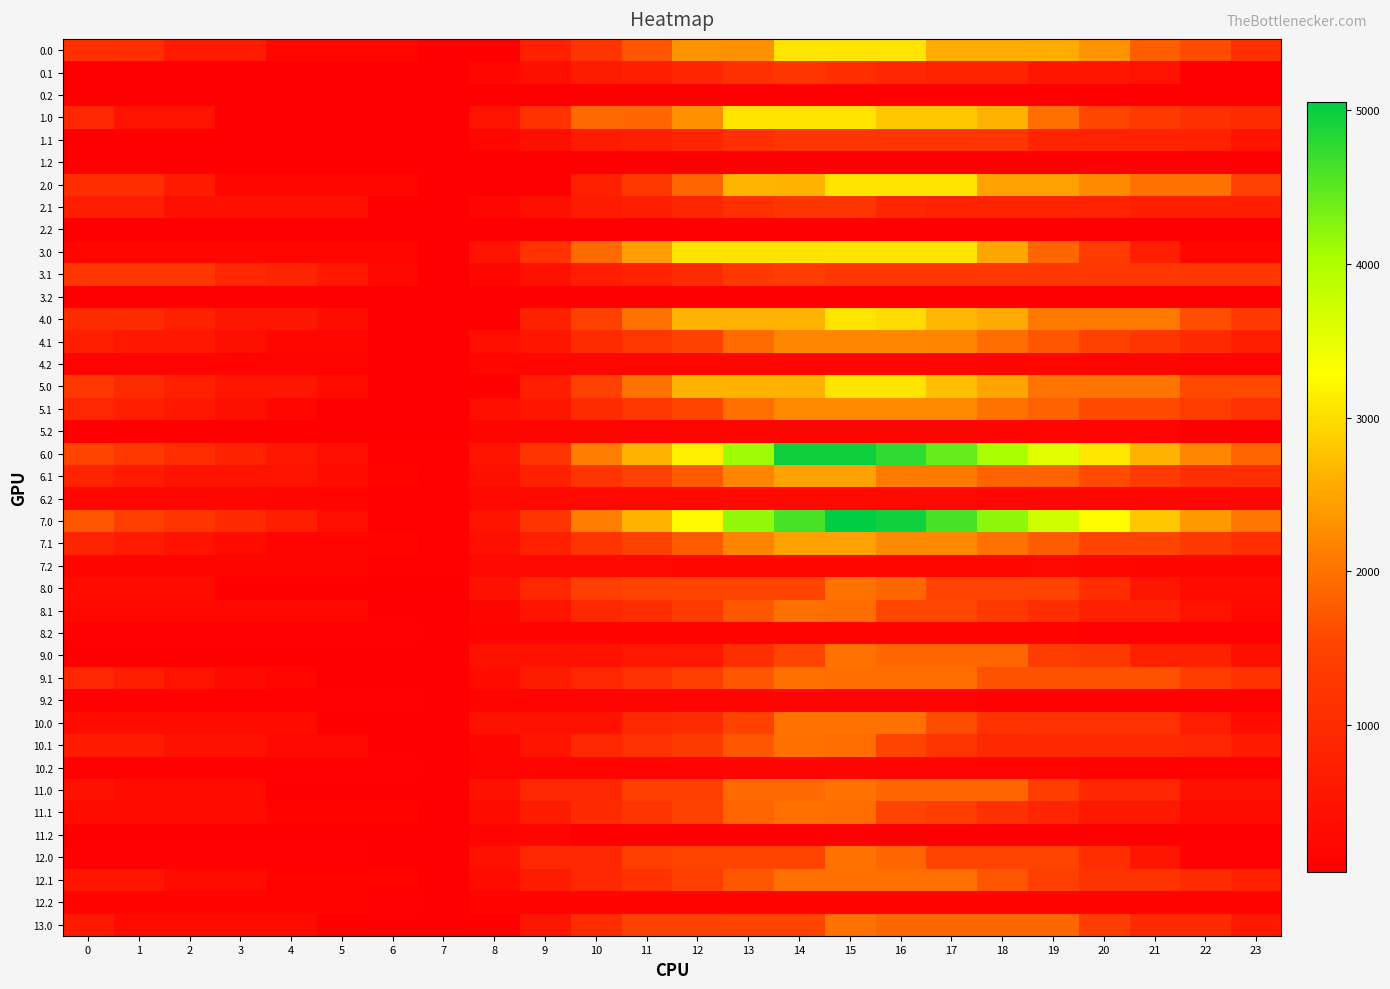

What is the spread (max minus min) of values at 19?

3692.1